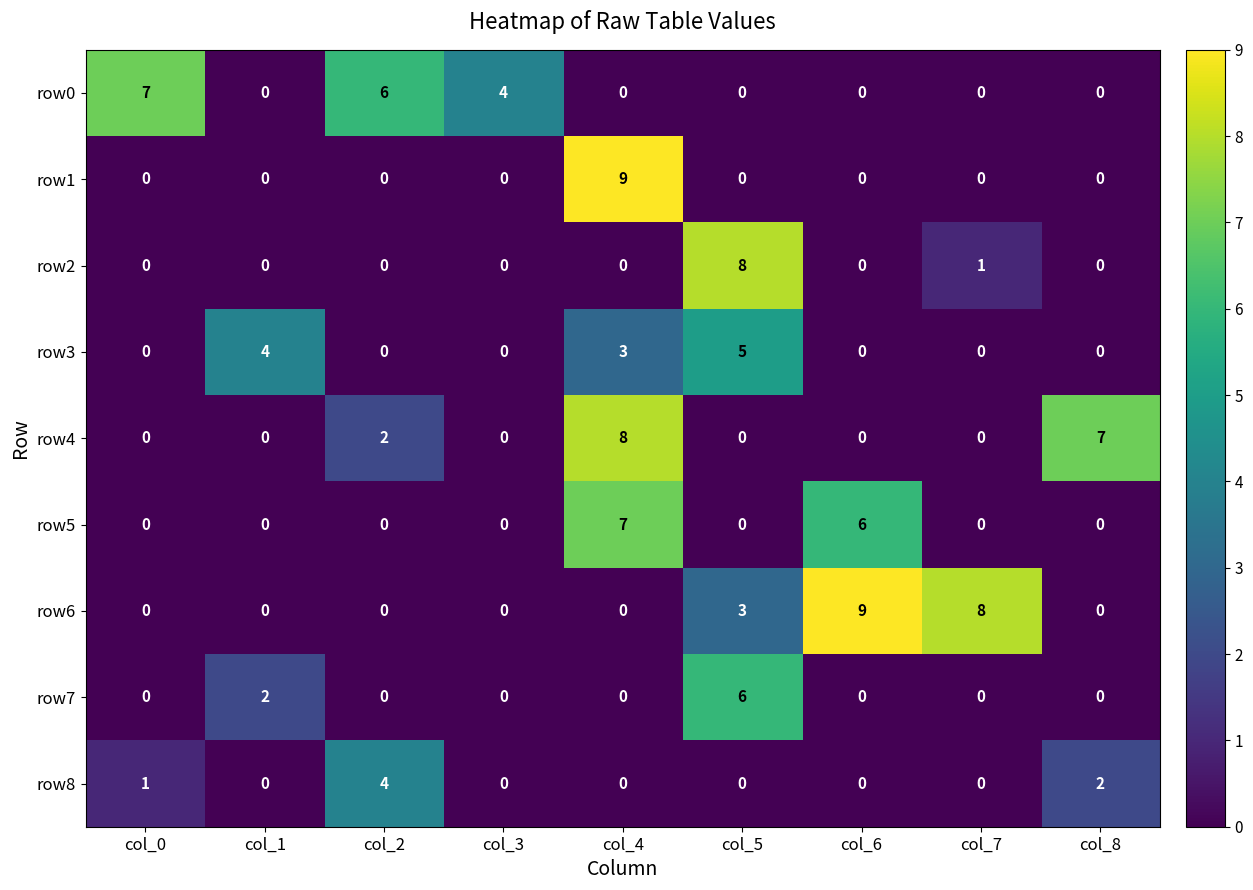

What is the total value across all series at col_2?

12